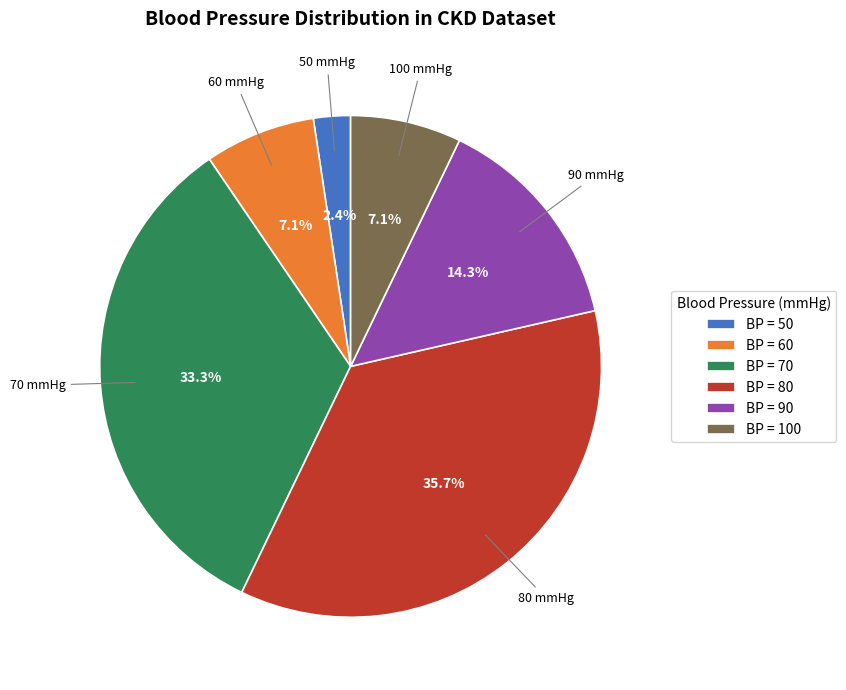

Does BP = 100 represent more than half of the total?

No